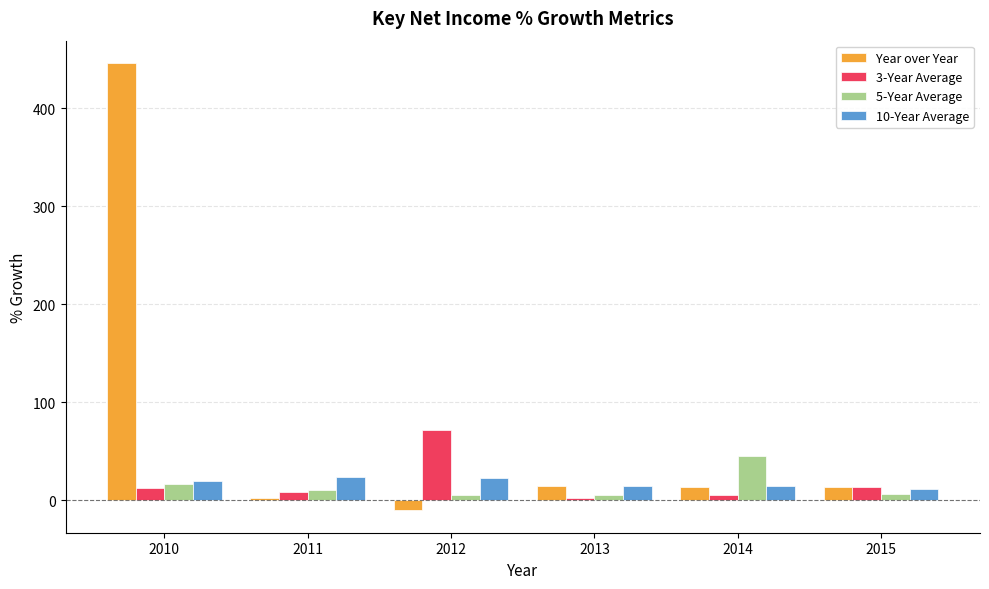

What is the difference between the second highest and minimum values in the 3-Year Average series?

11.8